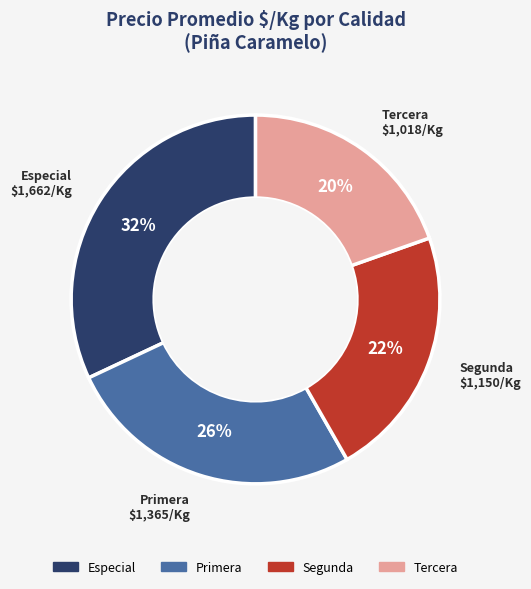

To the nearest percent, what portion does Segunda represent?

22%